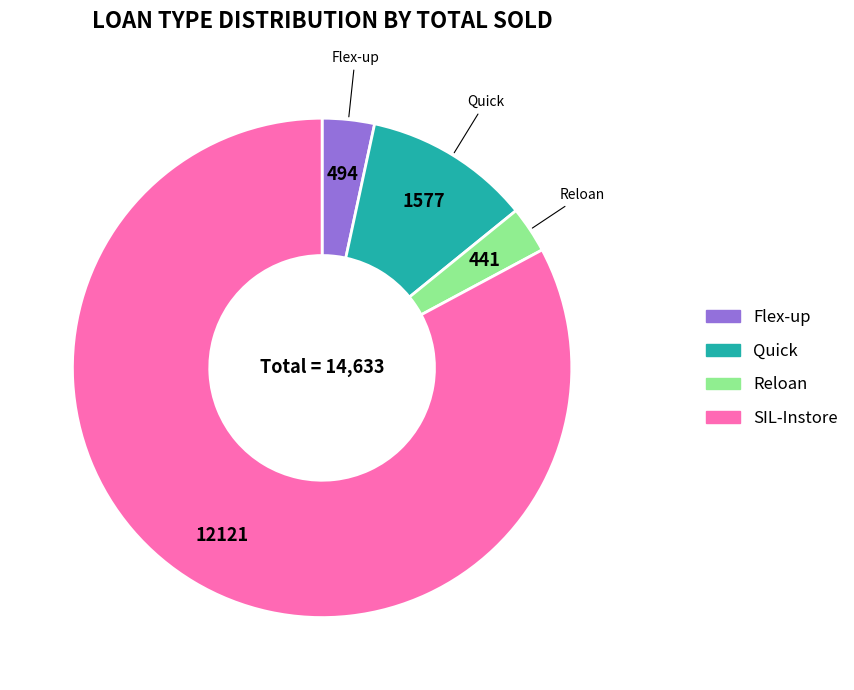

Does any single category account for the majority?

Yes